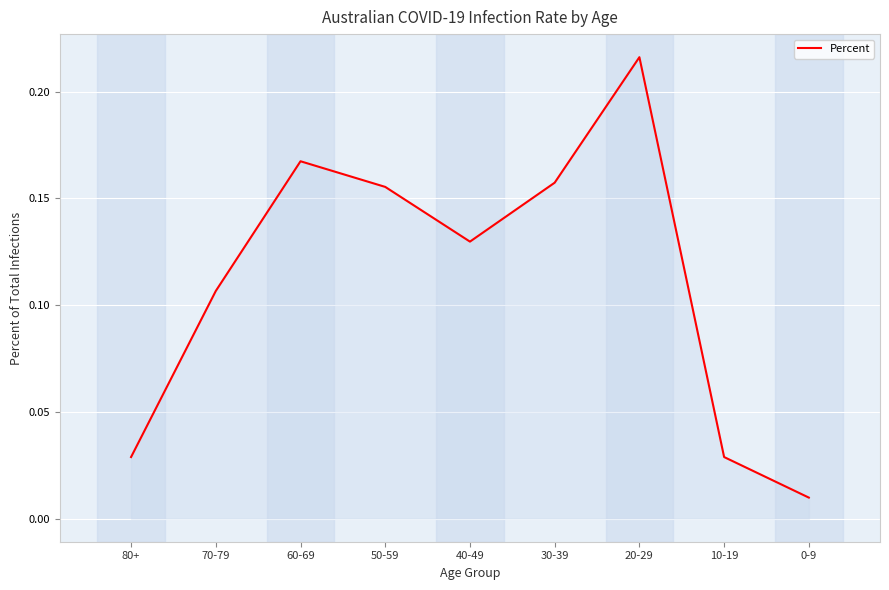

What is the change in value from 80+ to 40-49?

+0.1